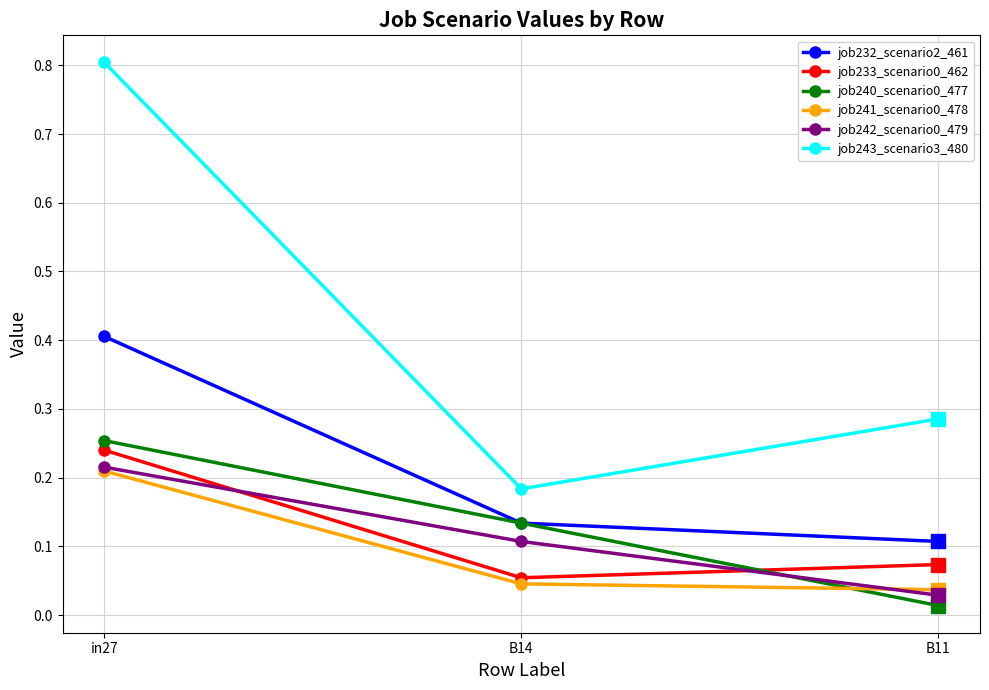

What is the average value of the job243_scenario3_480 series?

0.4